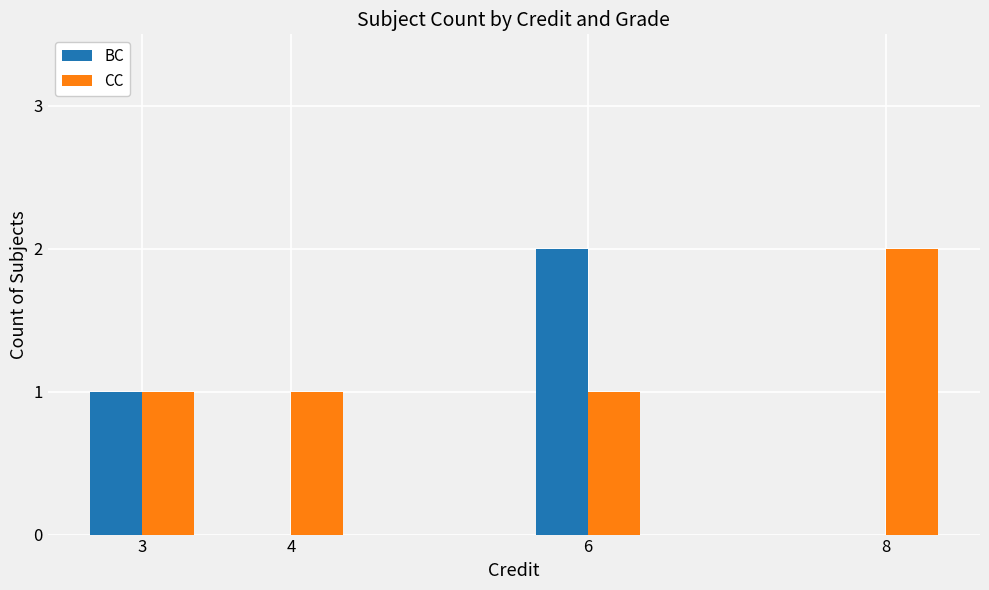

Reading left to right, extract all data points from this chart.

BC: 3=1	4=0	6=2	8=0
CC: 3=1	4=1	6=1	8=2